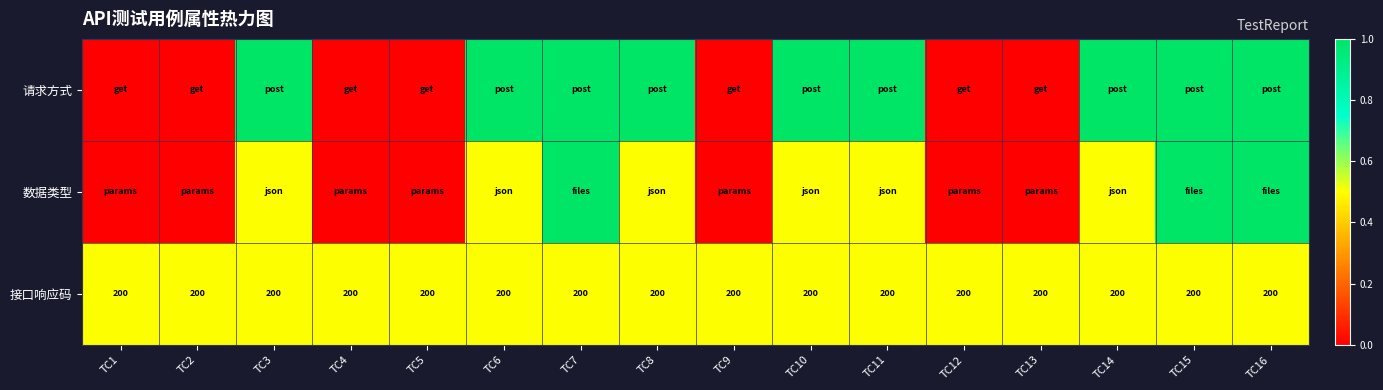

True or false: 接口响应码 has a value of 200.0 at TC9.

True